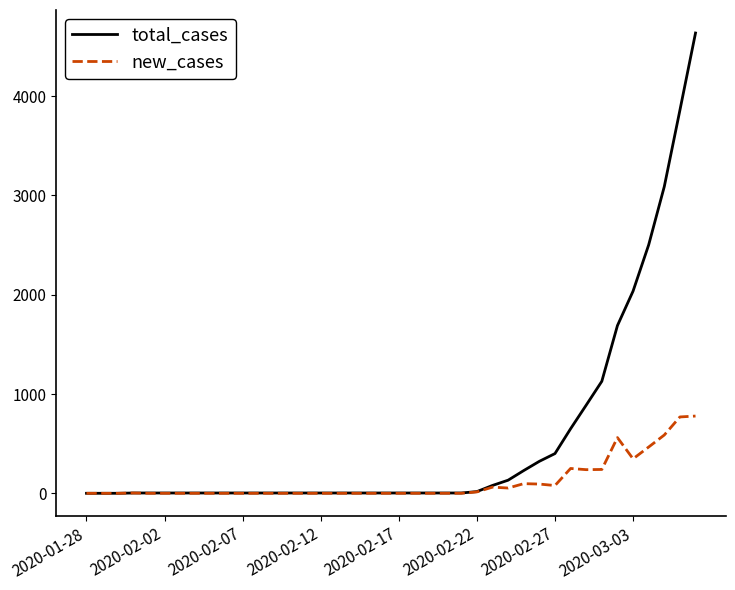

Which series has the widest spread of values?

total_cases